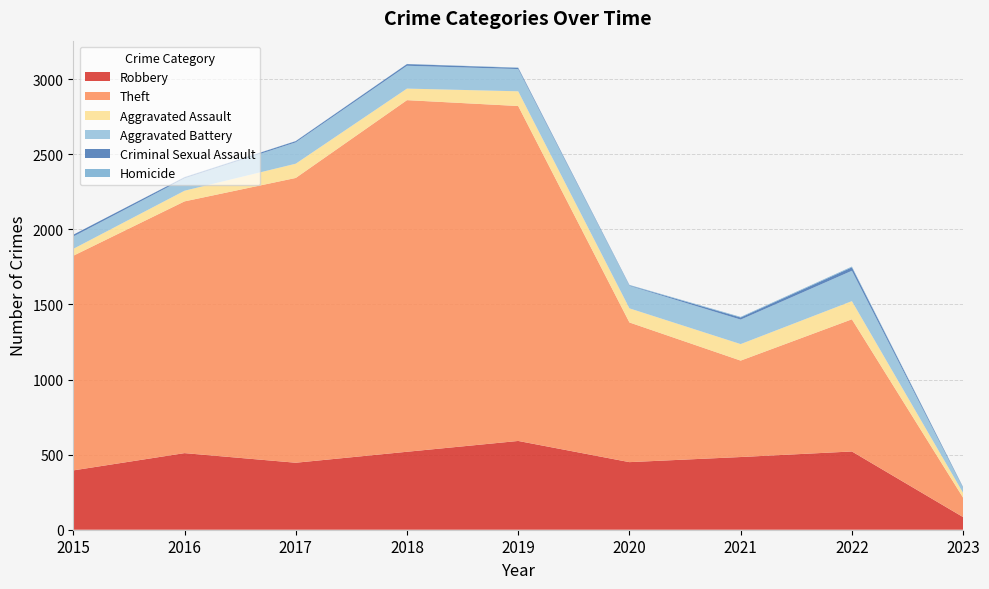

Reading left to right, list all the values displayed in this chart.

Robbery: 2015=395	2016=510	2017=446	2018=519	2019=591	2020=450	2021=484	2022=521	2023=84
Theft: 2015=1429	2016=1676	2017=1896	2018=2341	2019=2230	2020=930	2021=642	2022=880	2023=129
Aggravated Assault: 2015=46	2016=71	2017=95	2018=77	2019=98	2020=94	2021=110	2022=121	2023=32
Aggravated Battery: 2015=82	2016=82	2017=142	2018=152	2019=148	2020=150	2021=163	2022=202	2023=33
Criminal Sexual Assault: 2015=12	2016=8	2017=8	2018=11	2019=8	2020=3	2021=14	2022=23	2023=4
Homicide: 2015=0	2016=1	2017=1	2018=1	2019=2	2020=3	2021=4	2022=5	2023=1